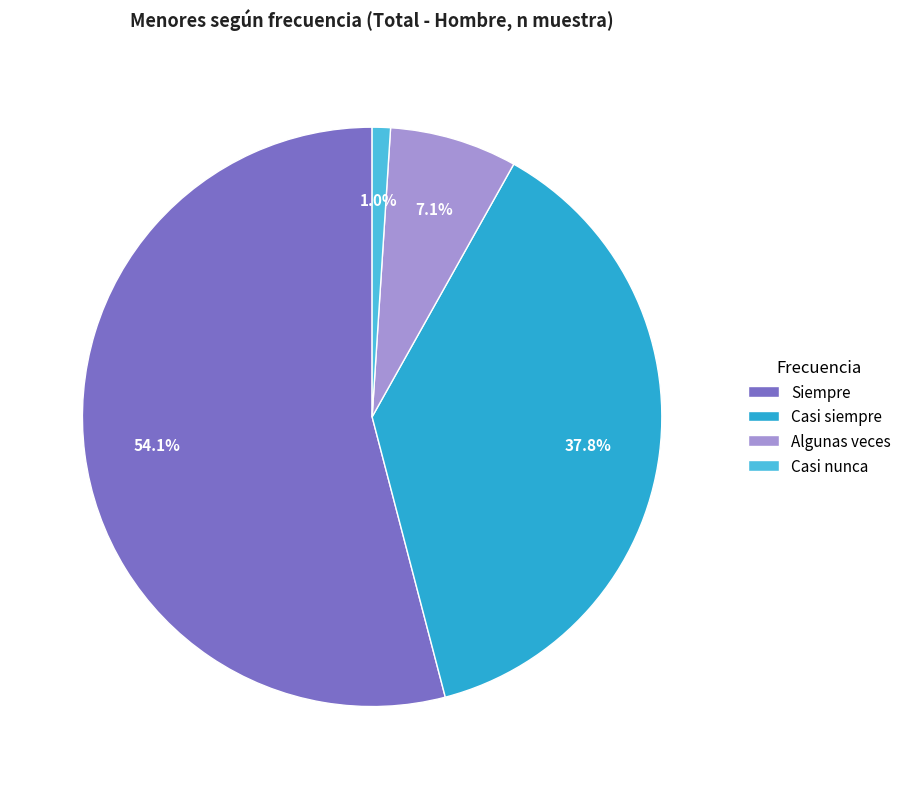

What percentage is the Casi siempre slice, to the nearest percent?

38%